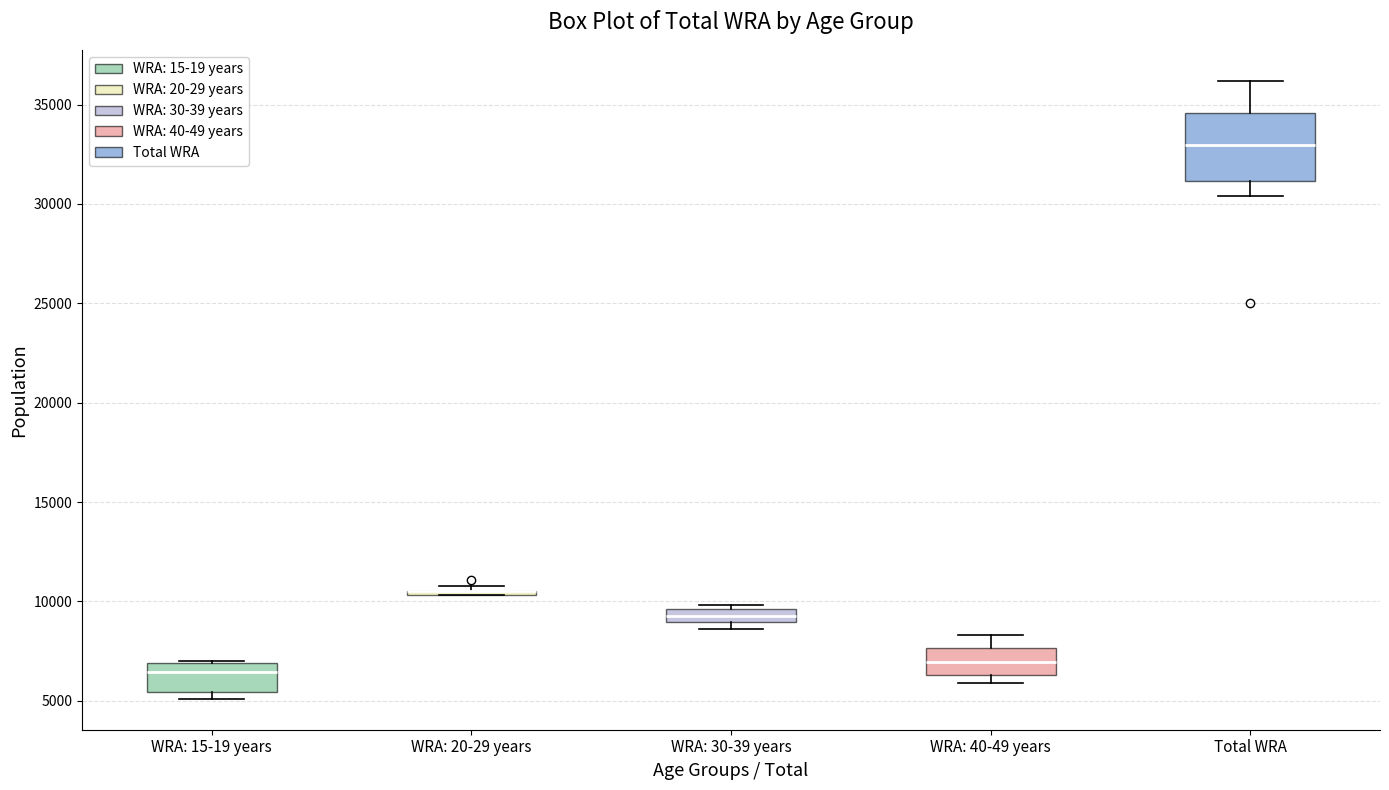

Where does the median line of the box for WRA: 15-19 years sit on the y-axis? The values are not printed on the chart, so give them approximately, as read against the axis.

6500